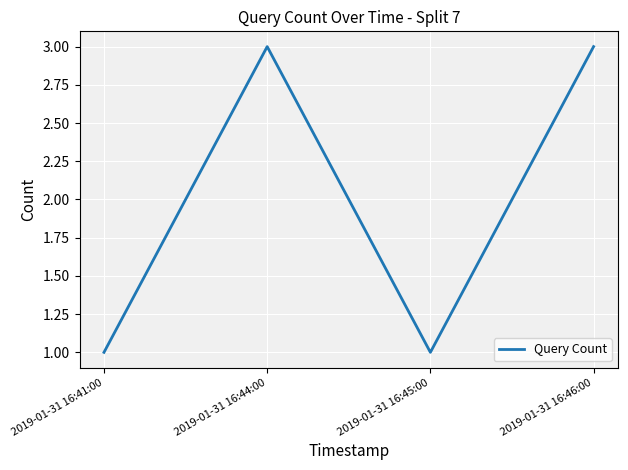

Reading right to left, transcribe all the data shown in this chart.

2019-01-31 16:46:00=3	2019-01-31 16:45:00=1	2019-01-31 16:44:00=3	2019-01-31 16:41:00=1